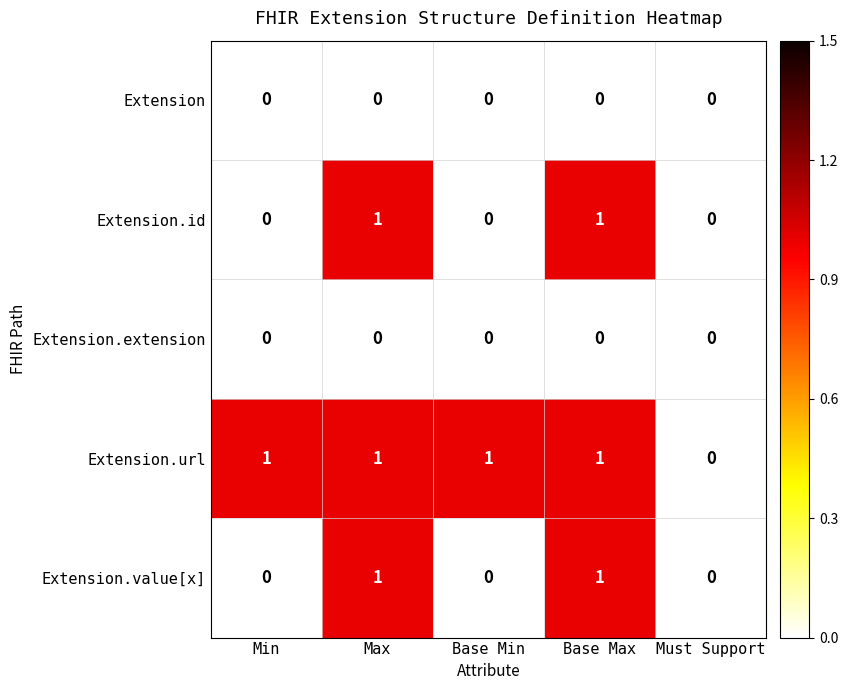

Which series has the largest total across all categories?

Extension.url